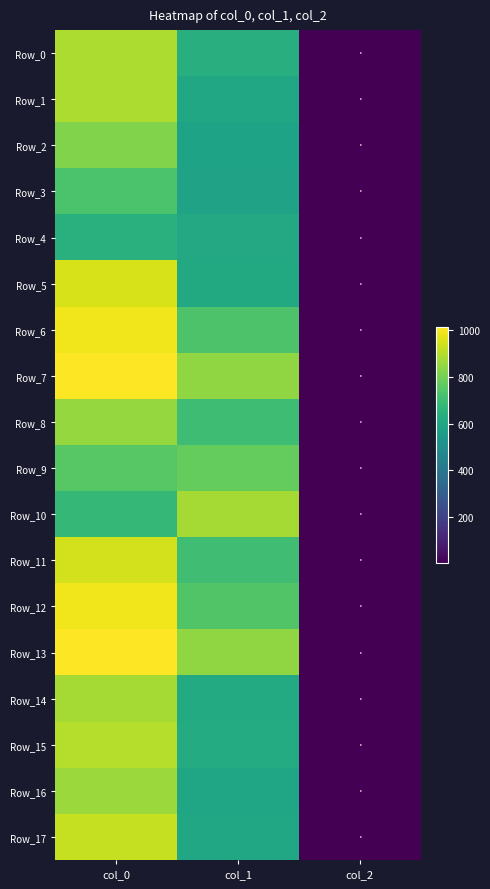

Reading left to right, transcribe all the data shown in this chart.

Row_0: col_0=890.0	col_1=634.5	col_2=2.0
Row_1: col_0=890.0	col_1=604.1	col_2=2.0
Row_2: col_0=820.0	col_1=587.2	col_2=2.0
Row_3: col_0=726.7	col_1=583.9	col_2=2.0
Row_4: col_0=643.3	col_1=614.2	col_2=2.0
Row_5: col_0=953.3	col_1=617.6	col_2=2.0
Row_6: col_0=990.0	col_1=729.0	col_2=2.0
Row_7: col_0=1013.3	col_1=843.8	col_2=2.0
Row_8: col_0=853.3	col_1=698.6	col_2=2.0
Row_9: col_0=750.0	col_1=776.2	col_2=2.0
Row_10: col_0=676.7	col_1=877.5	col_2=2.0
Row_11: col_0=943.3	col_1=702.0	col_2=2.0
Row_12: col_0=990.0	col_1=739.1	col_2=2.0
Row_13: col_0=1013.3	col_1=847.1	col_2=2.0
Row_14: col_0=876.7	col_1=621.0	col_2=2.0
Row_15: col_0=900.0	col_1=624.4	col_2=2.0
Row_16: col_0=860.0	col_1=597.4	col_2=2.0
Row_17: col_0=923.3	col_1=604.1	col_2=2.0